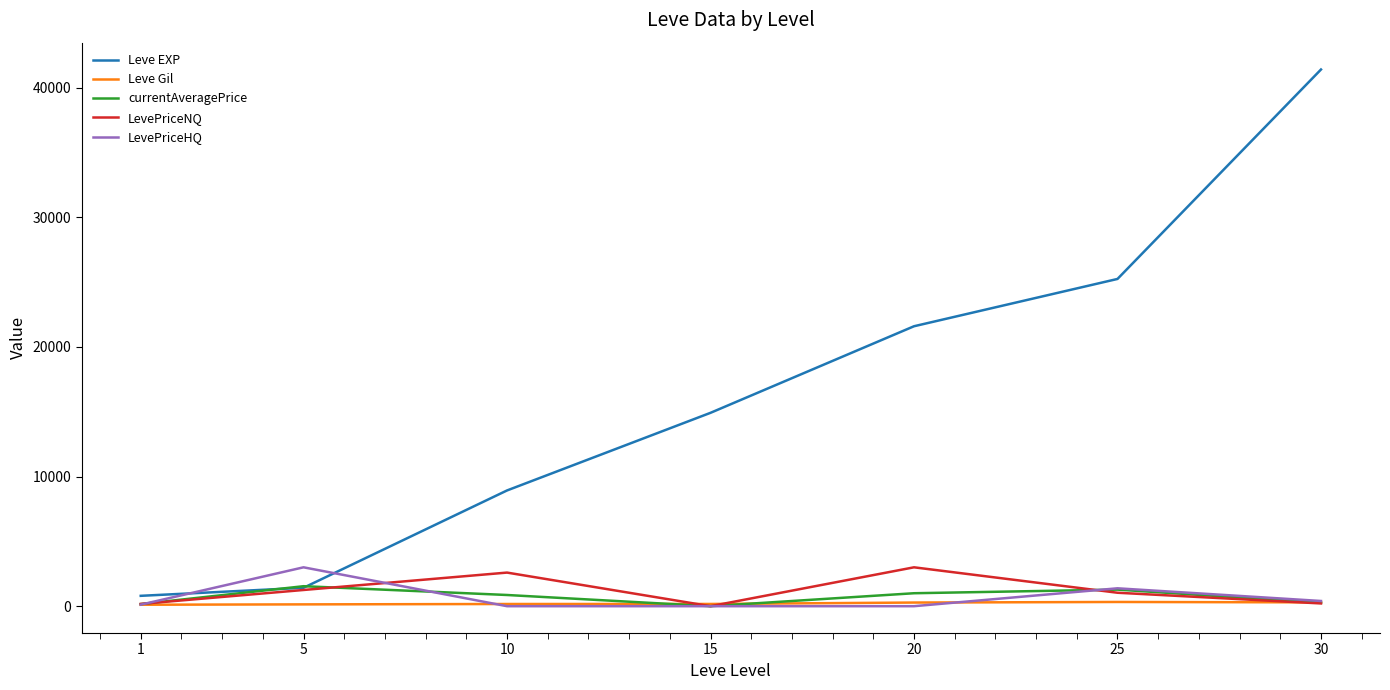

The value of Leve EXP at 15 is 14920.0. True or false?

True